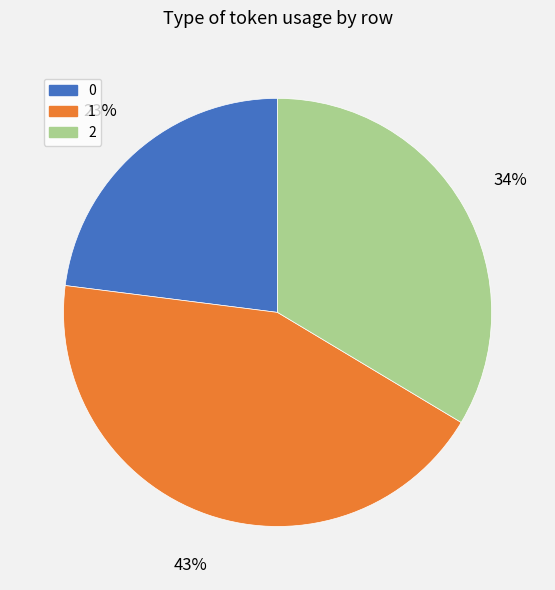

How many slices are in this pie chart?

3